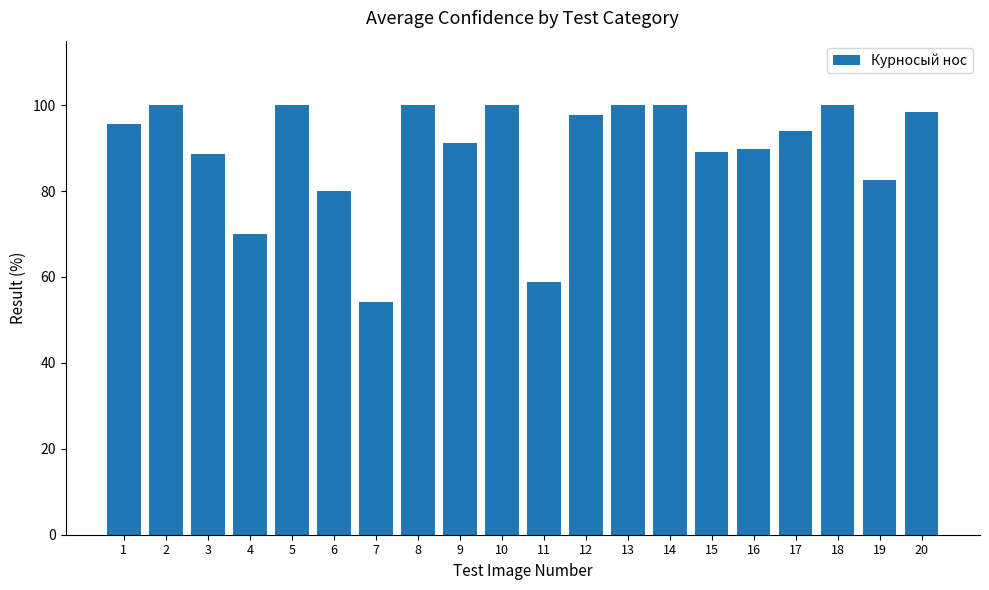

What is the difference between the maximum and minimum values?

45.8